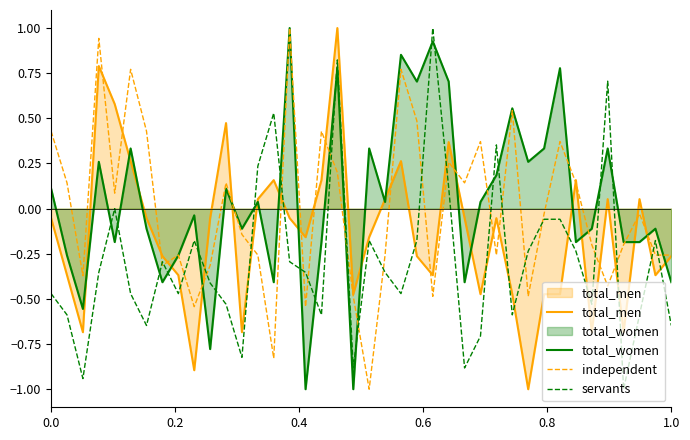

What is the maximum value shown in the chart?

1.0